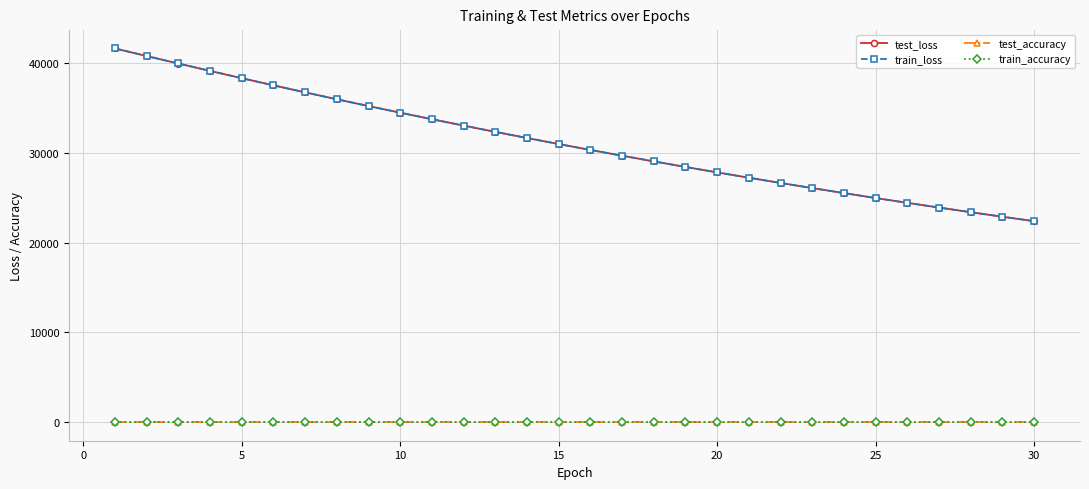

True or false: train_accuracy has more than 0 points higher than both neighbors.

True